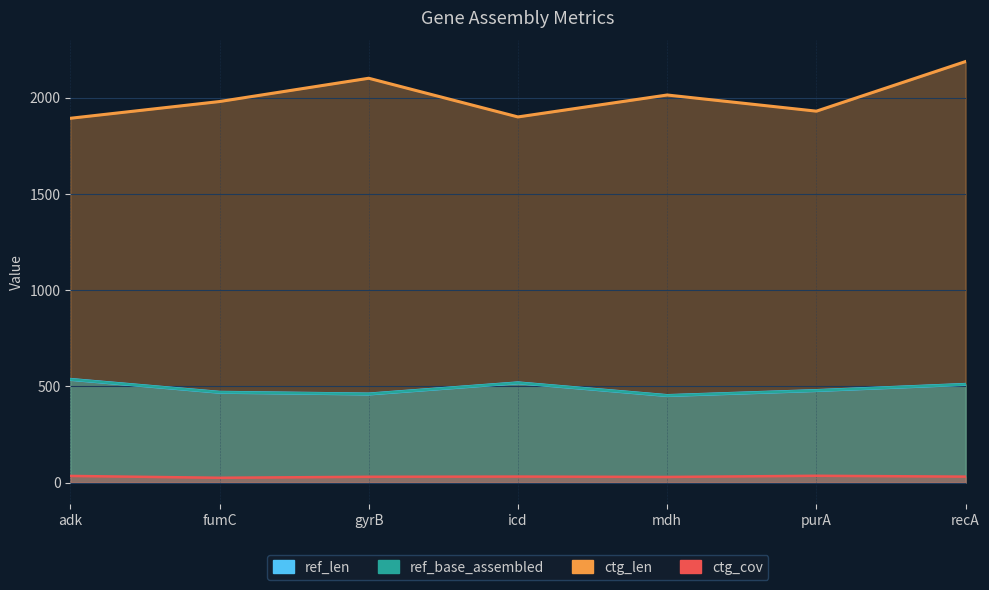

Where is the first local minimum for ref_len?

gyrB